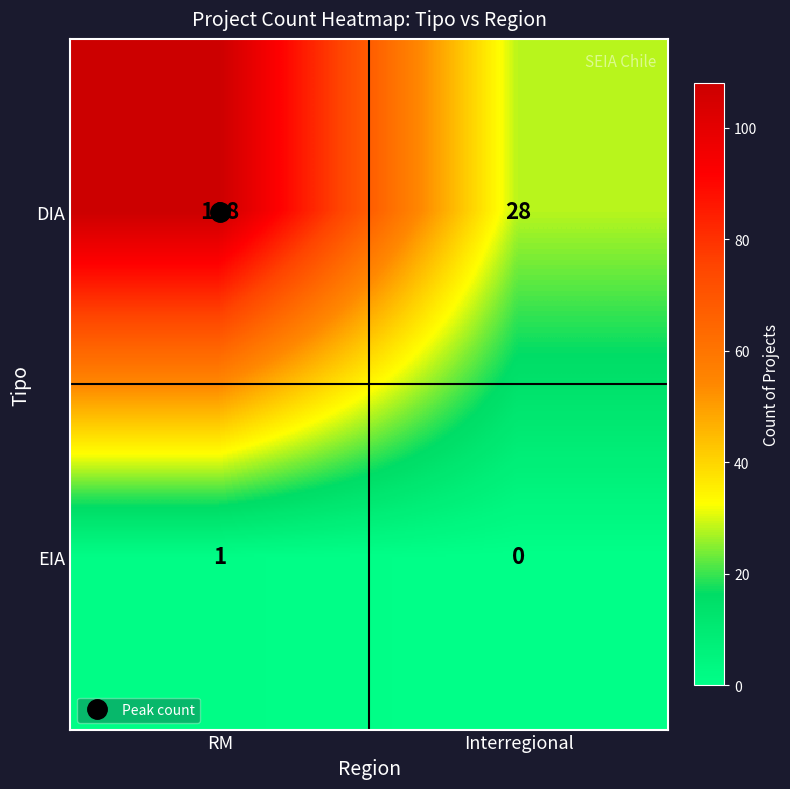

Rank the series by their maximum value, from lowest to highest.

EIA, DIA